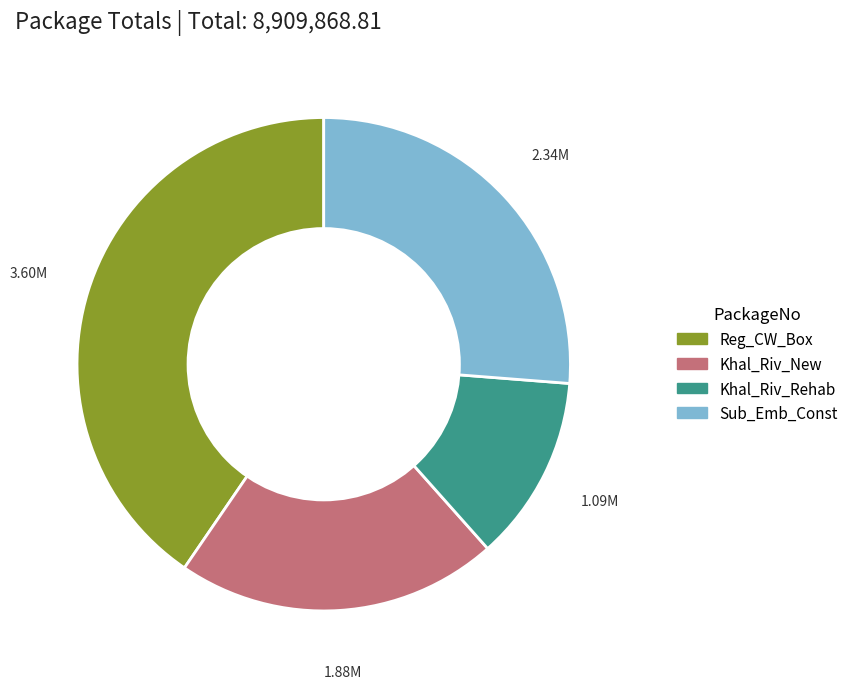

Rank the categories by value from highest to lowest.

Reg_CW_Box, Sub_Emb_Const, Khal_Riv_New, Khal_Riv_Rehab